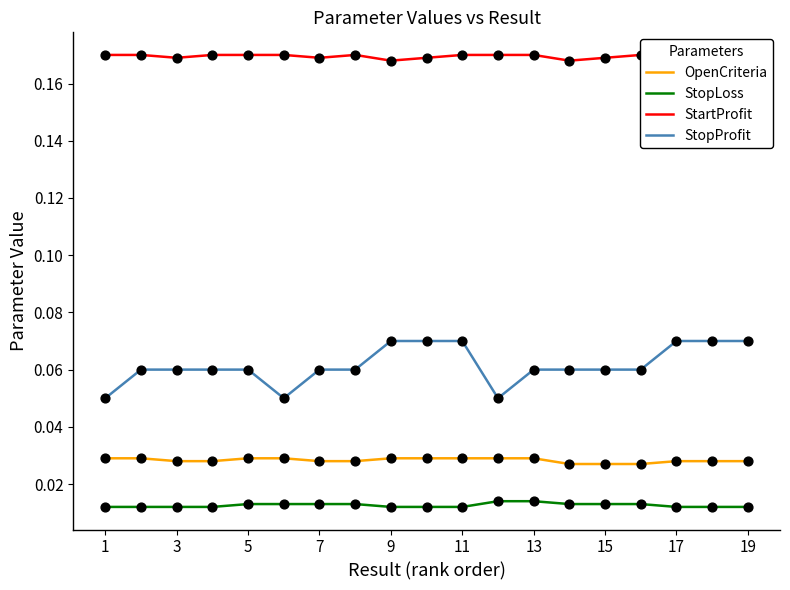

Which series reaches the minimum Y coordinate?

StopLoss